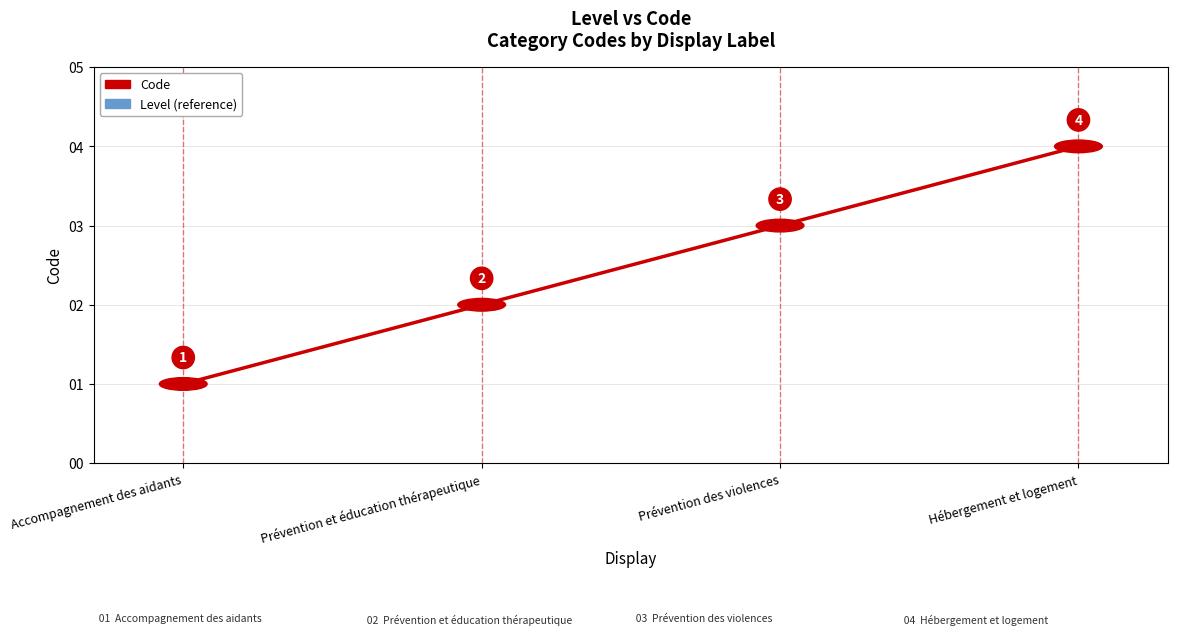

True or false: Code has a value of 1 at Accompagnement des aidants.

True